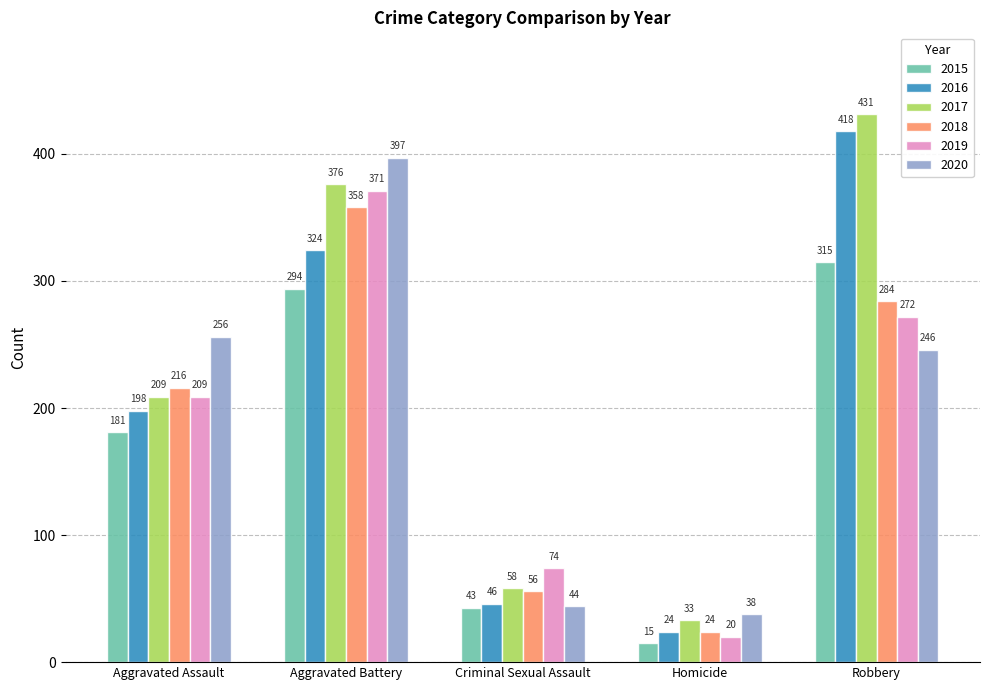

Reading left to right, transcribe all the data shown in this chart.

2015: 181	294	43	15	315
2016: 198	324	46	24	418
2017: 209	376	58	33	431
2018: 216	358	56	24	284
2019: 209	371	74	20	272
2020: 256	397	44	38	246